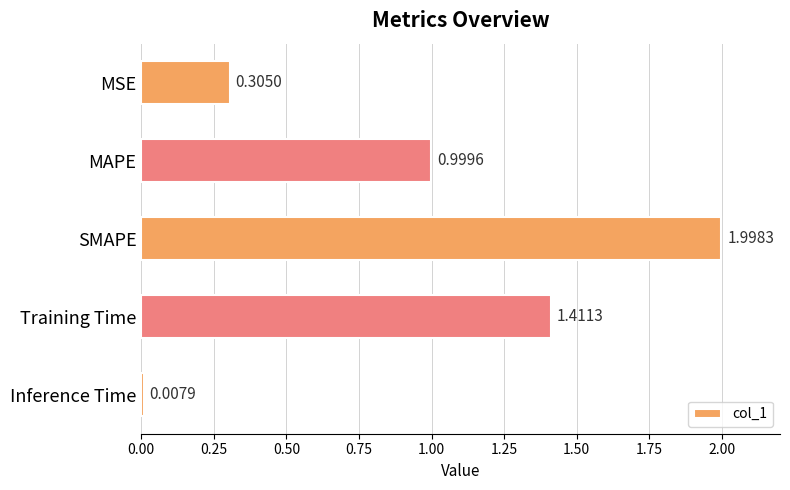

Which has a higher value, Inference Time or SMAPE?

SMAPE